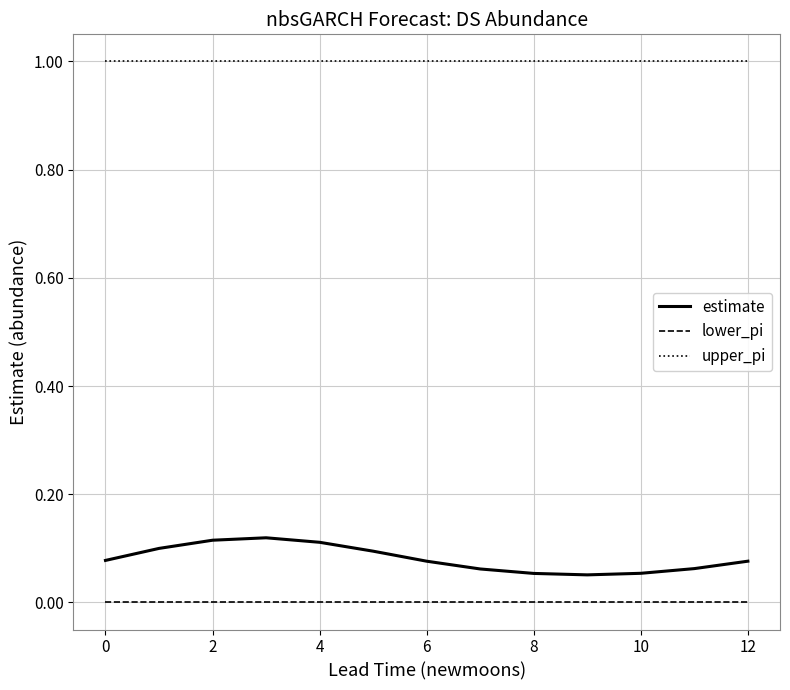

List the series in order of their peak value, lowest first.

lower_pi, estimate, upper_pi